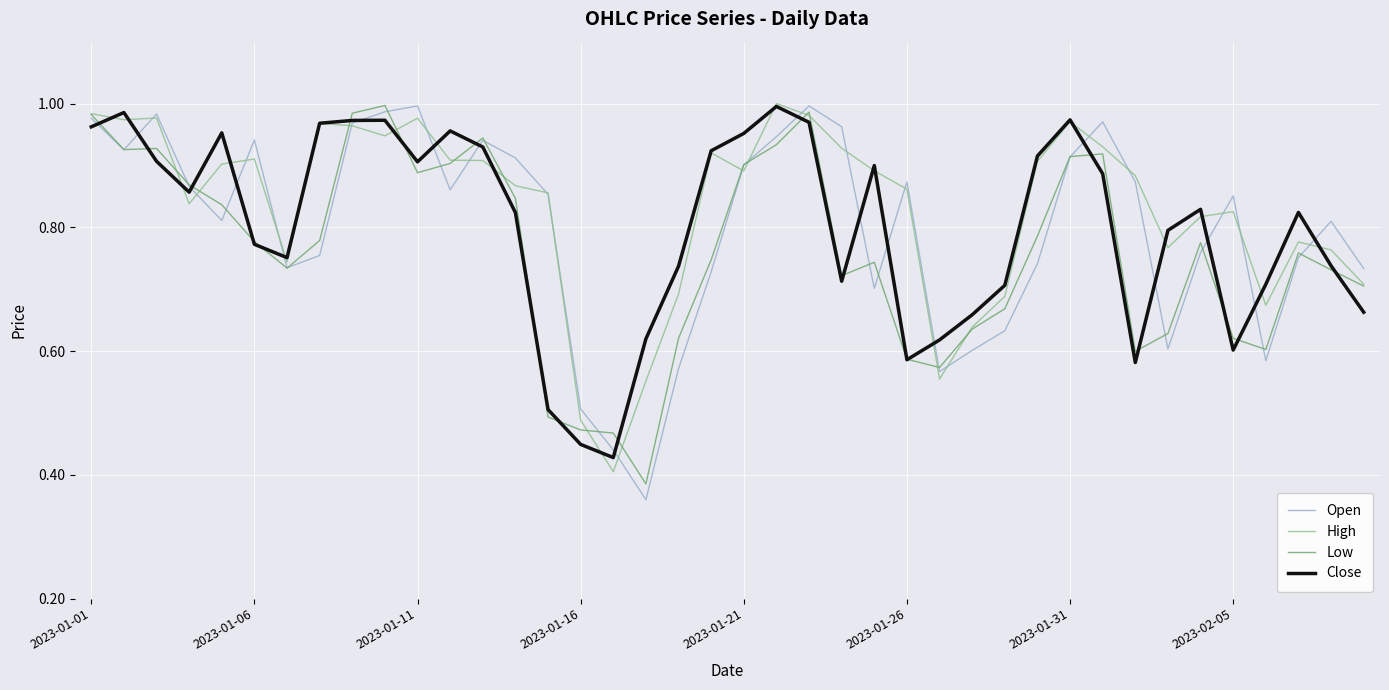

Is it true that High equals 1.5 at 2023-01-11?

False